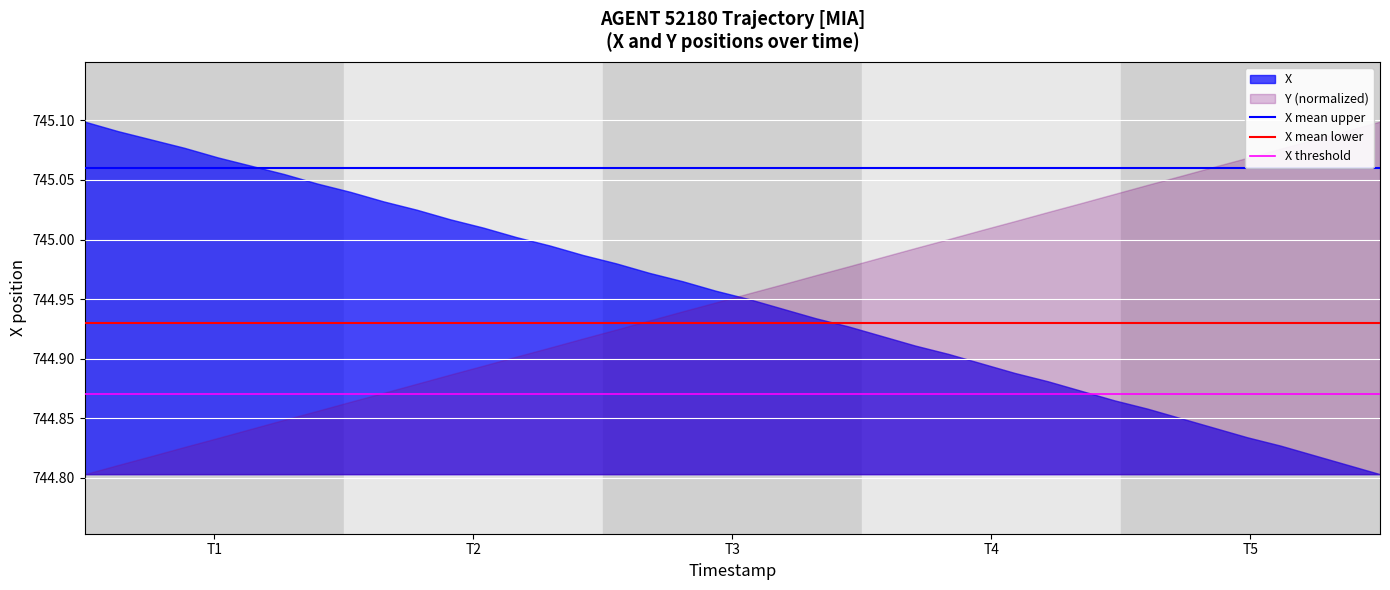

True or false: X and Y (normalized) intersect in this chart.

True